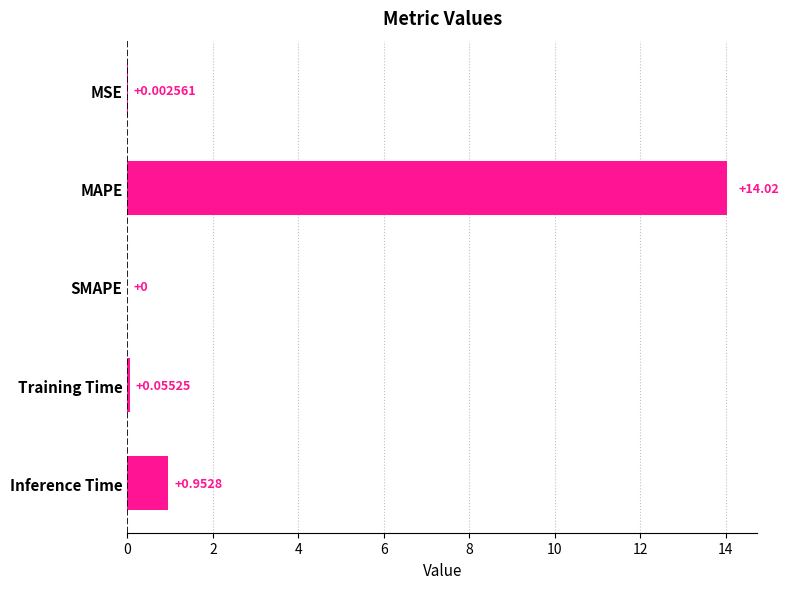

Which has a higher value, SMAPE or MAPE?

MAPE